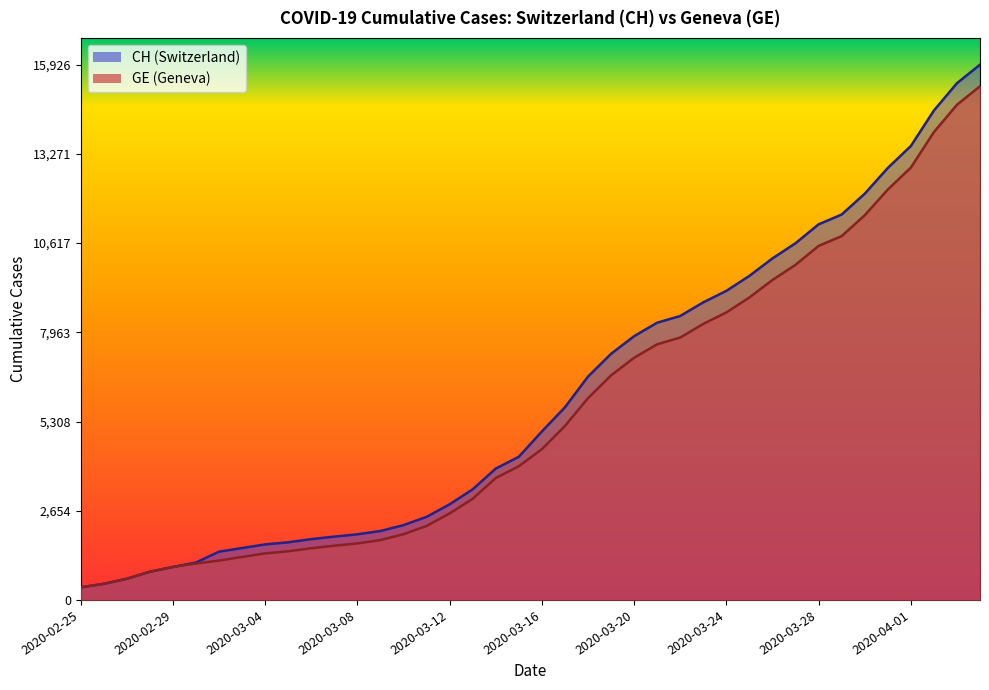

What are all the series names shown in the legend?

CH, GE